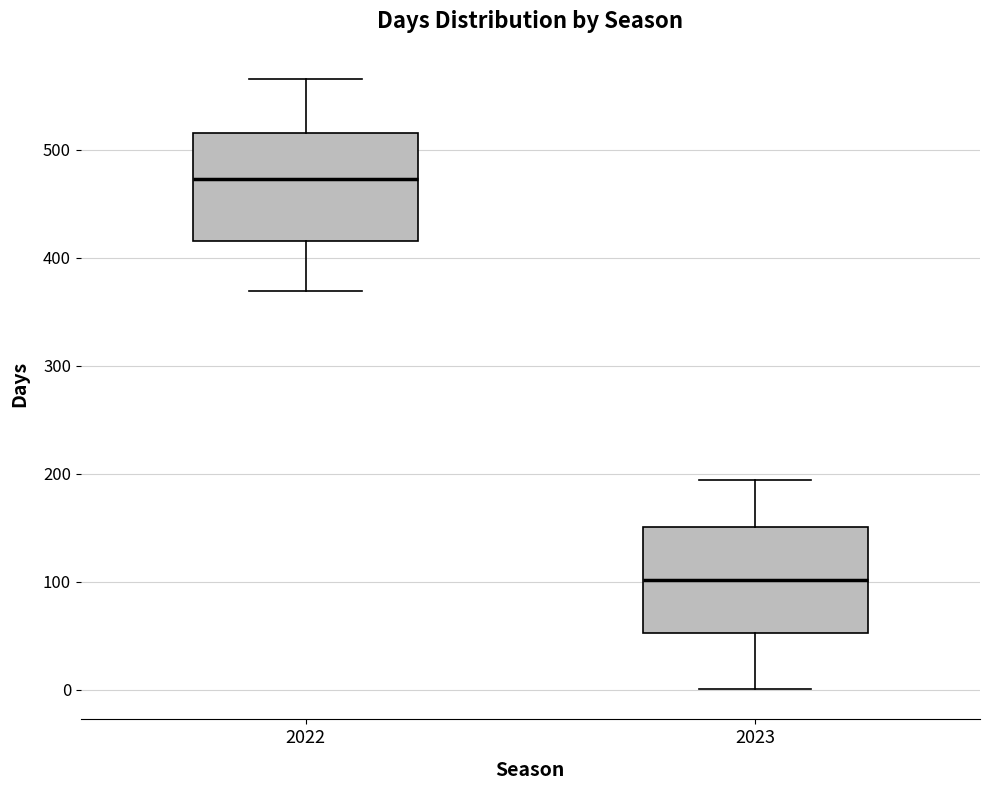

Where does the lower whisker of the box at x = 2022 end on the y-axis? The values are not printed on the chart, so give them approximately, as read against the axis.

370